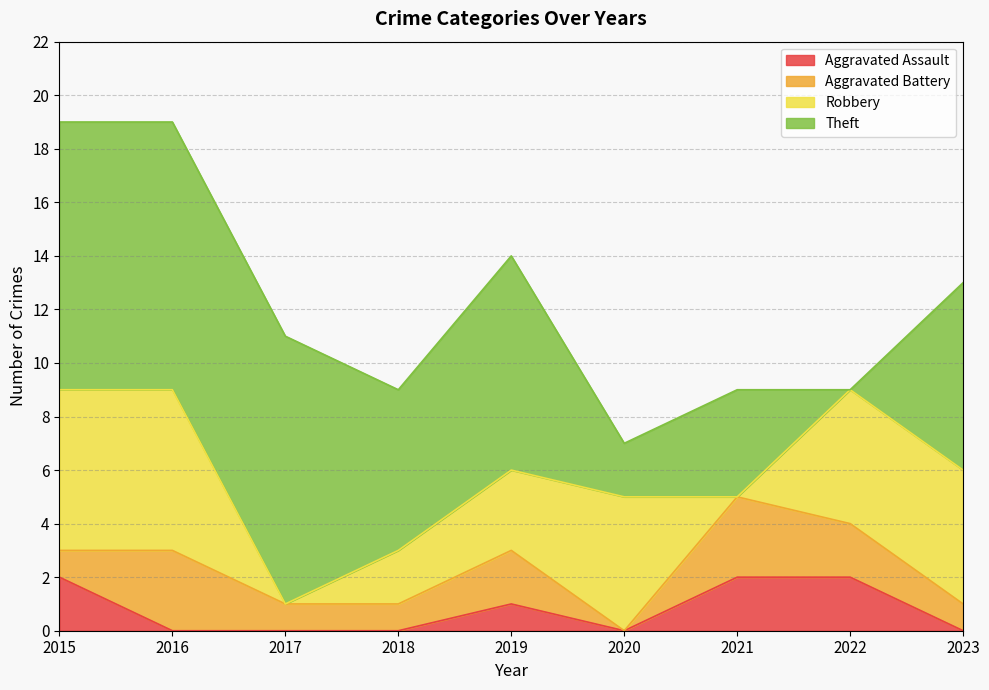

Which category has the highest value in the Aggravated Battery series?

2016